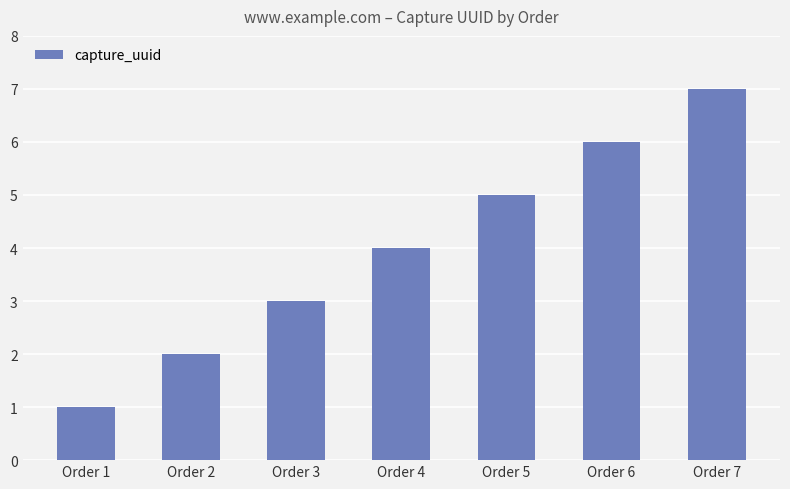

How many categories are shown in the chart?

7